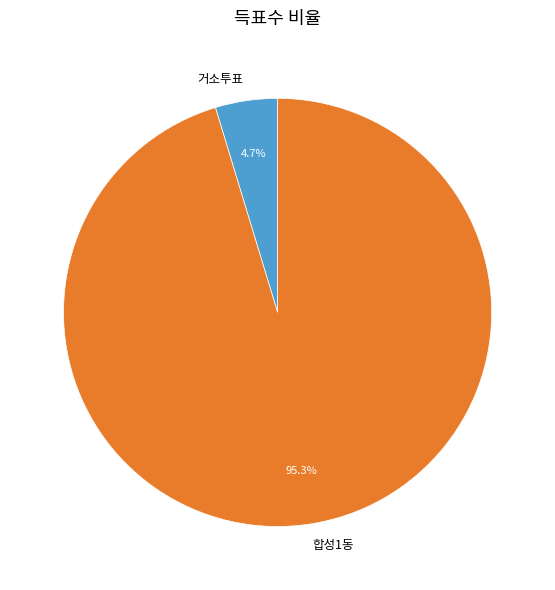

To the nearest percent, what is the difference between the largest and smallest slice percentages?

91%